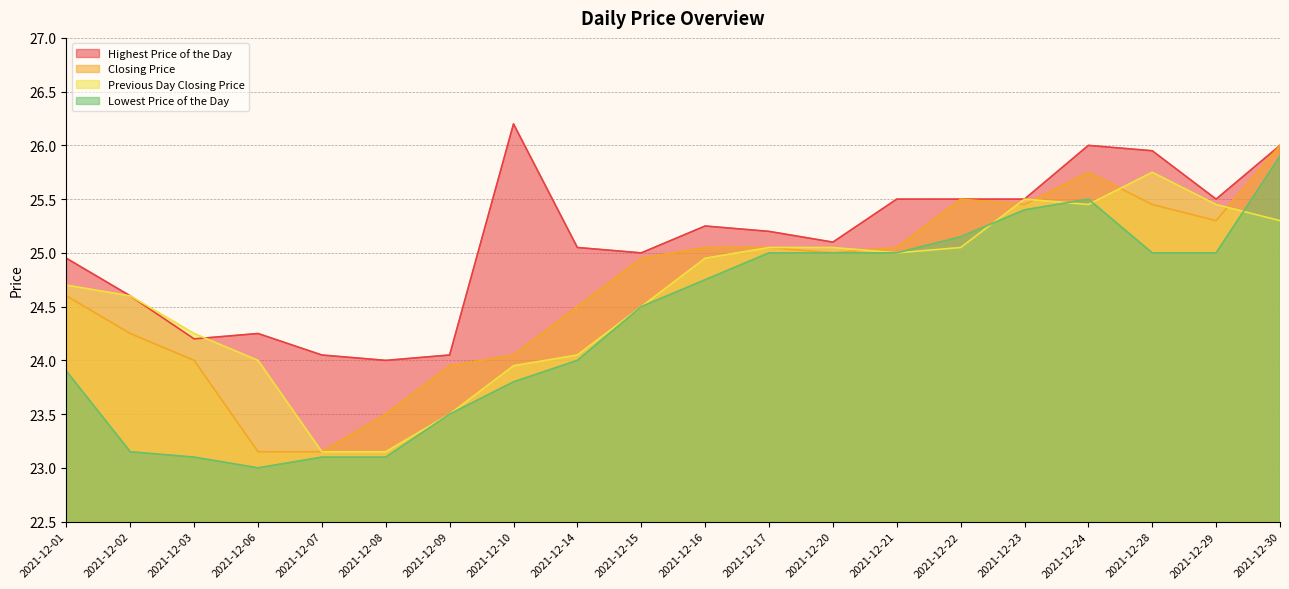

True or false: Closing Price has more than 2 points higher than both neighbors.

False